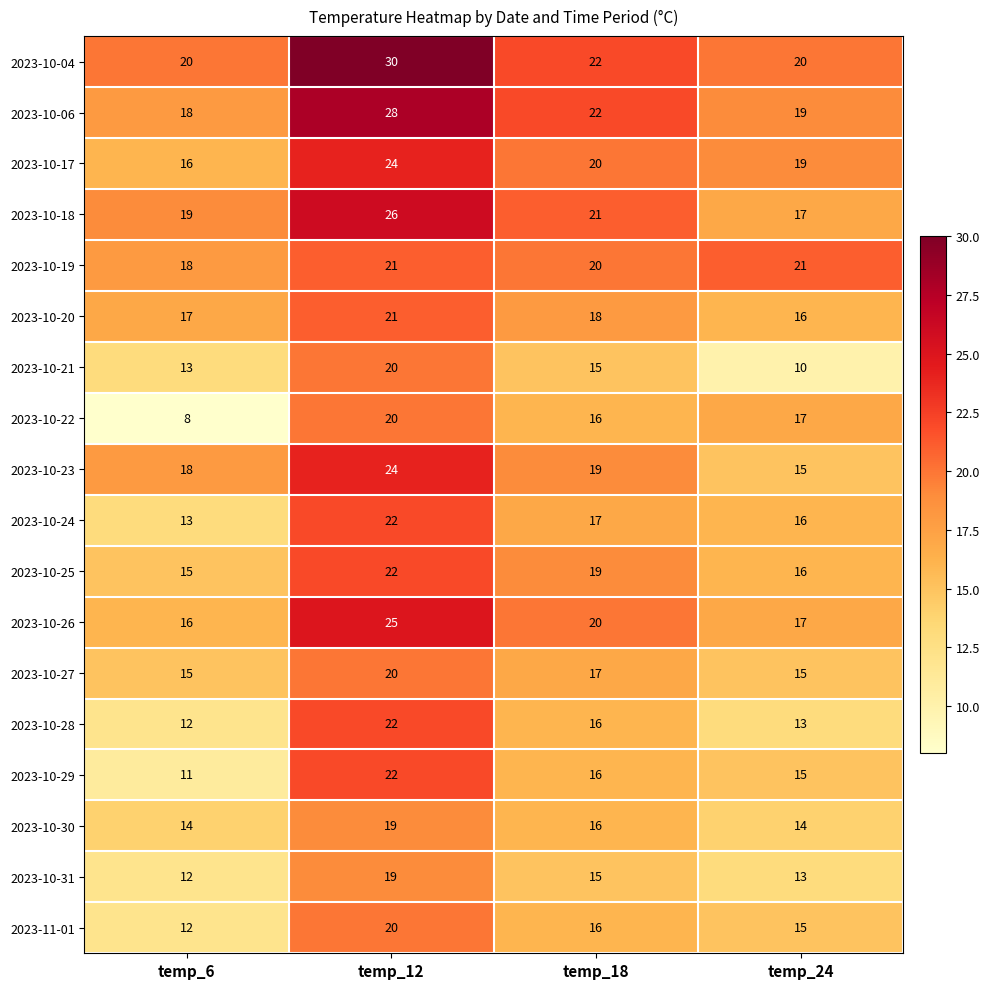

Which label corresponds to the smallest value in the chart?

temp_6